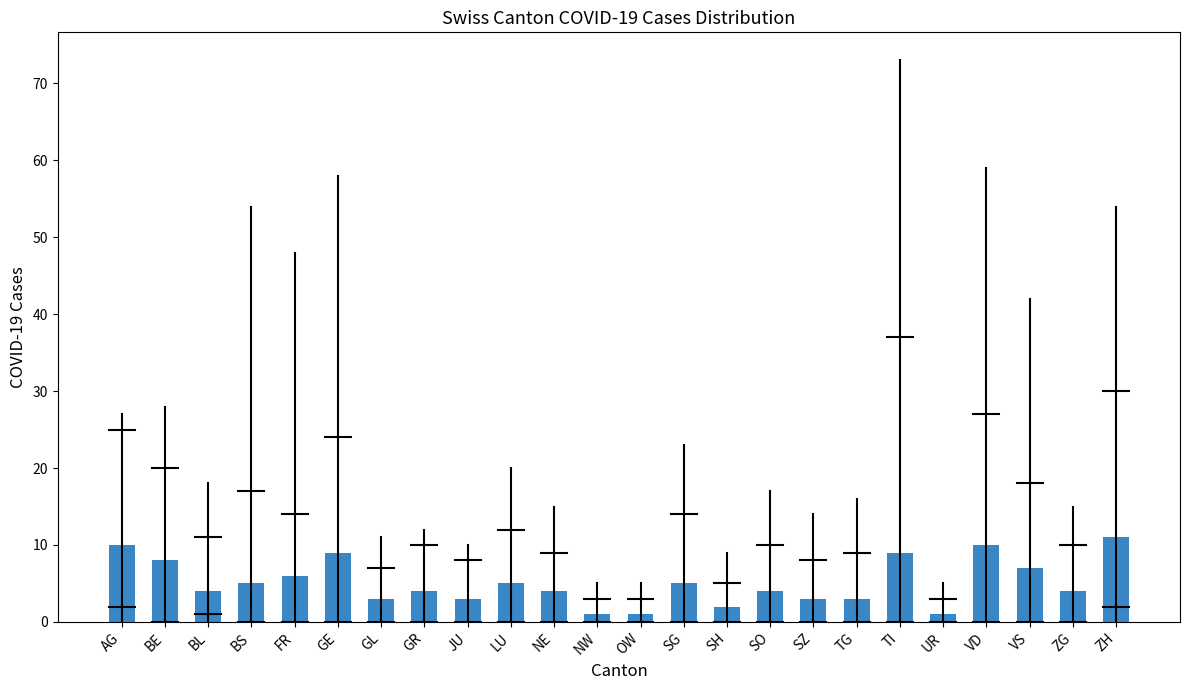

Reading left to right, extract all data points from this chart.

AG=10	BE=8	BL=4	BS=5	FR=6	GE=9	GL=3	GR=4	JU=3	LU=5	NE=4	NW=1	OW=1	SG=5	SH=2	SO=4	SZ=3	TG=3	TI=9	UR=1	VD=10	VS=7	ZG=4	ZH=11